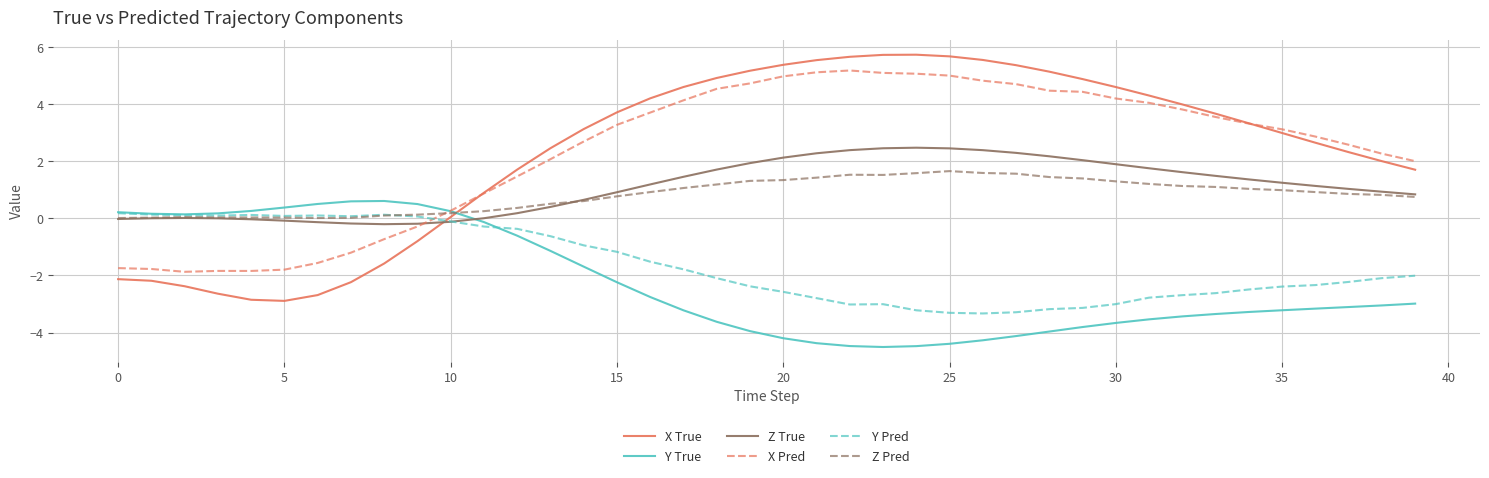

Does the chart have visible grid lines?

Yes